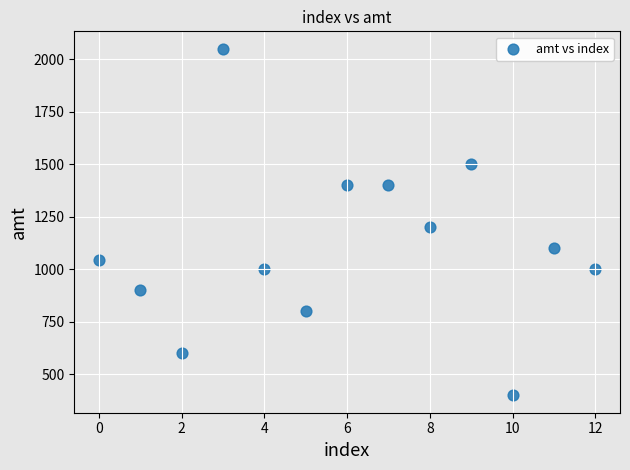

What Y value in the scatter plot is closest to 1225?

1200